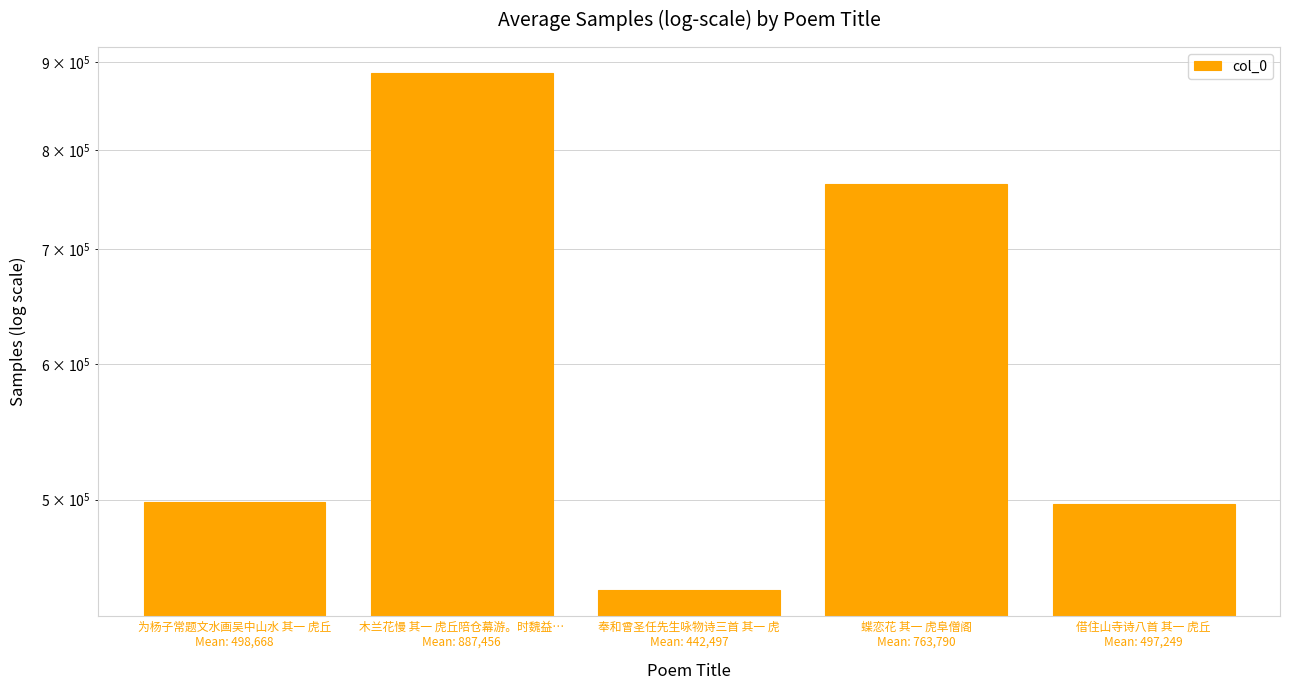

Which label corresponds to the largest value in the chart?

木兰花慢 其一 虎丘陪仓幕游。时魏益…
Mean: 887,456